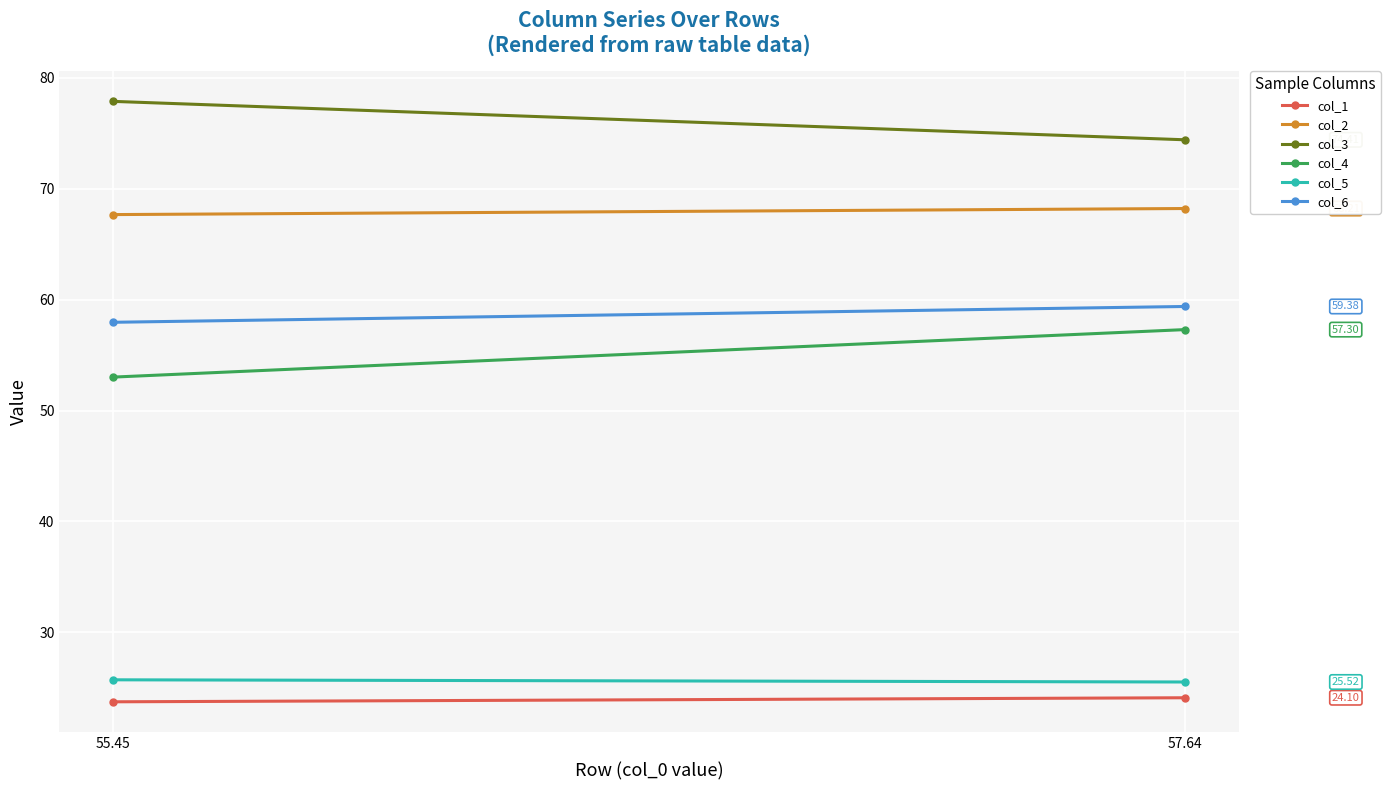

How many lines are shown in the chart?

6